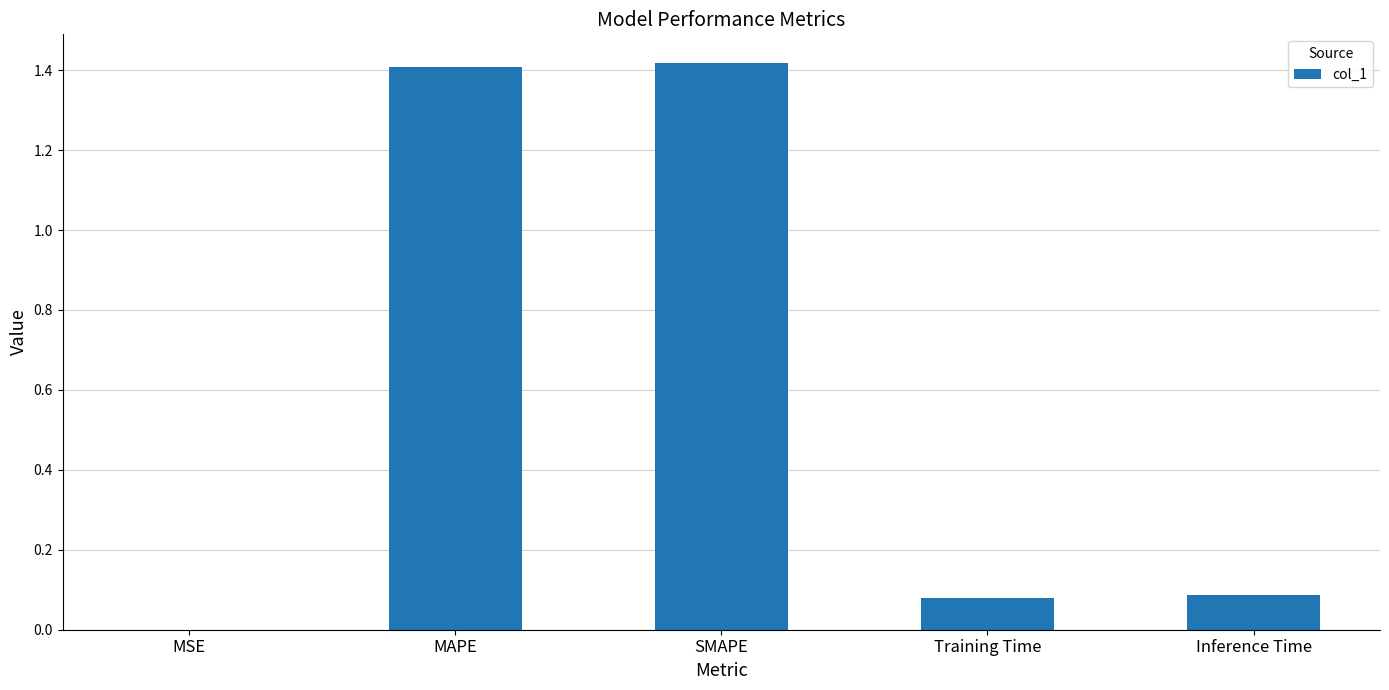

Is it true that the value at SMAPE is 1.4?

True